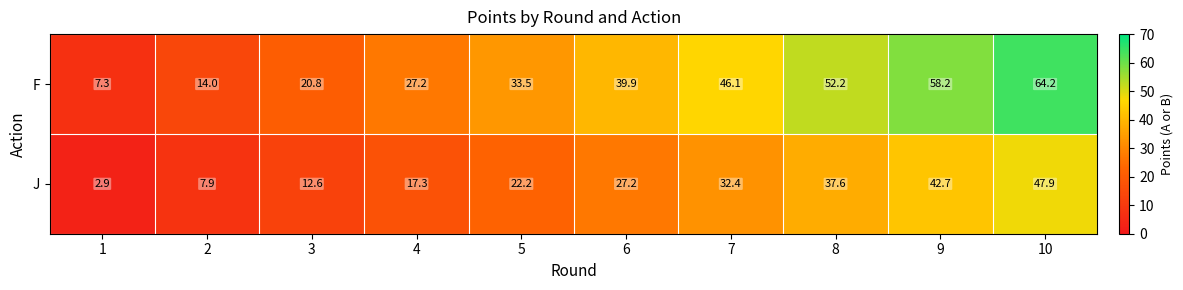

Rank the series at 8 from lowest to highest value.

J, F